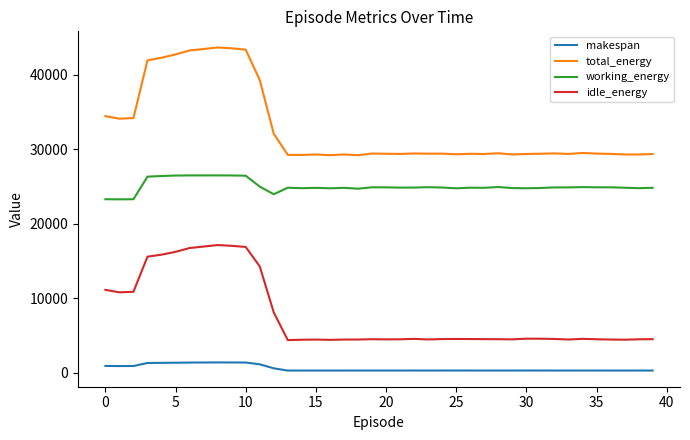

What is the difference between the maximum and minimum values in the working_energy series?

3210.6